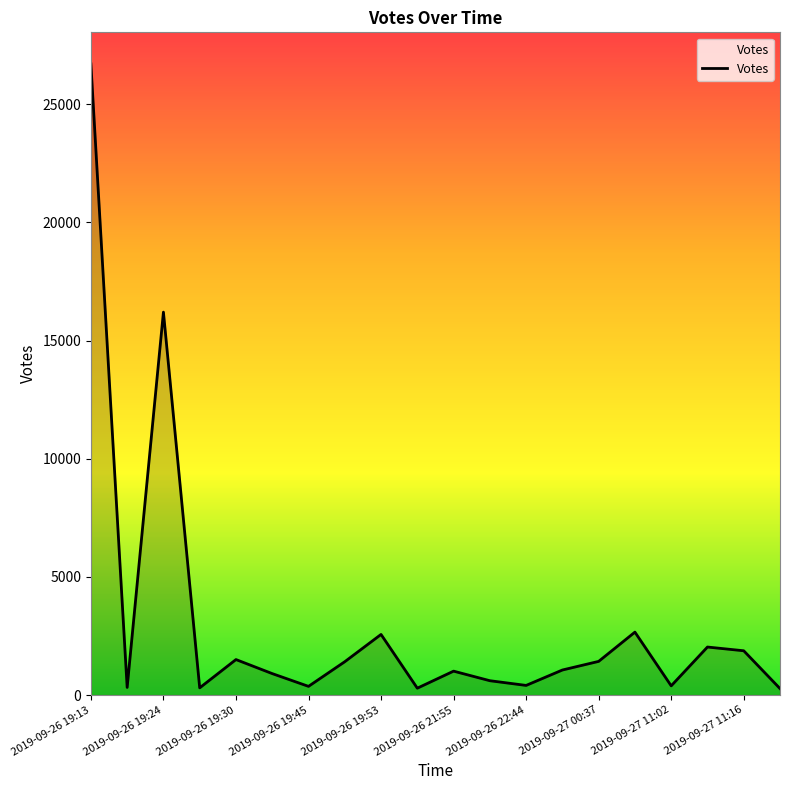

How many interior local valleys (lower than both neighbors) does the data have?

6